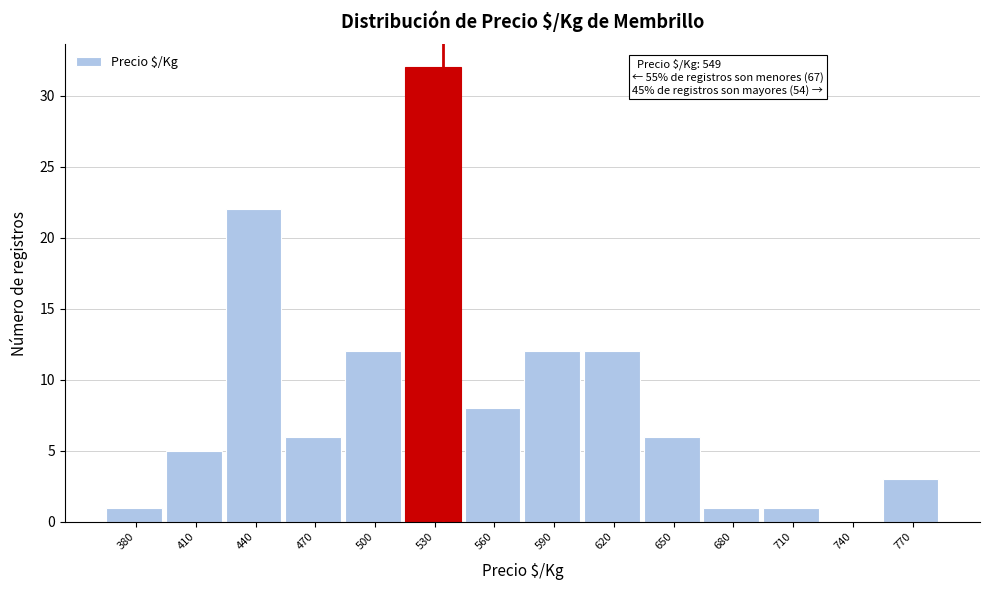

Reading left to right, list all the values displayed in this chart.

380=1	410=5	440=22	470=6	500=12	530=32	560=8	590=12	620=12	650=6	680=1	710=1	740=0	770=3